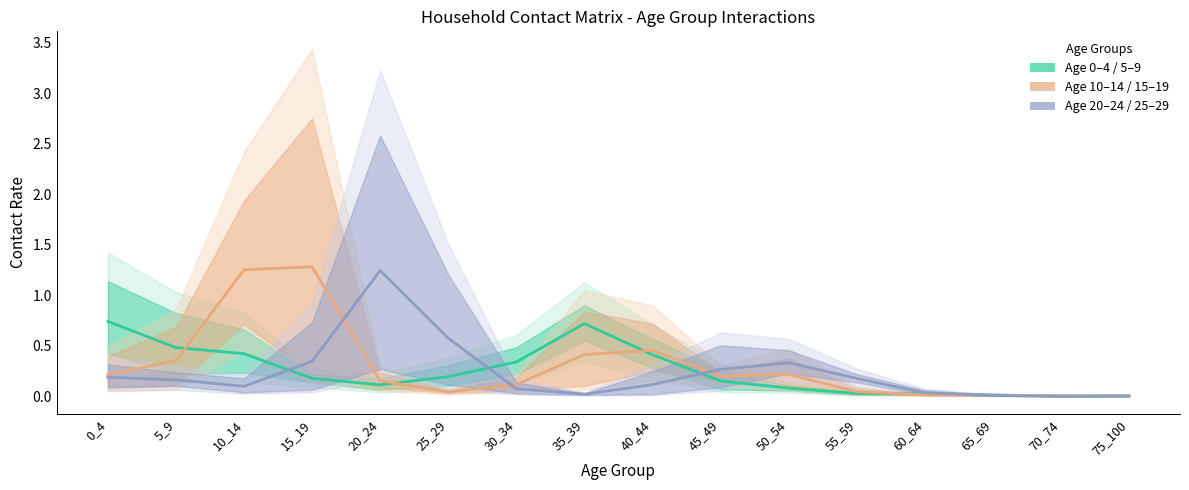

Reading left to right, extract all data points from this chart.

0_4/5_9 estimate: 0.7	0.5	0.4	0.2	0.1	0.2	0.3	0.7	0.4	0.2	0.1	0.0	0.0	0.0	0.0	0.0
10_14/15_19 estimate: 0.2	0.4	1.3	1.3	0.2	0.0	0.1	0.4	0.5	0.2	0.2	0.0	0.0	0.0	0.0	0.0
20_24/25_29 estimate: 0.2	0.2	0.1	0.3	1.2	0.6	0.1	0.0	0.1	0.3	0.3	0.2	0.0	0.0	0.0	0.0